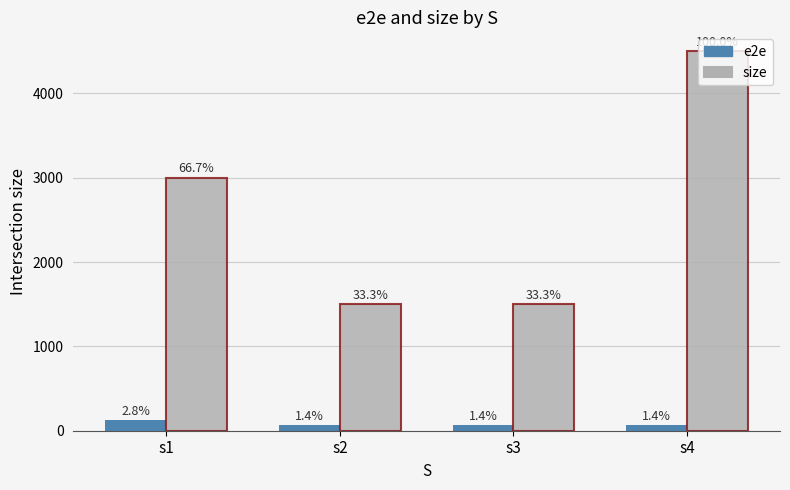

What is the difference between the highest and lowest values at s3?

1437.5